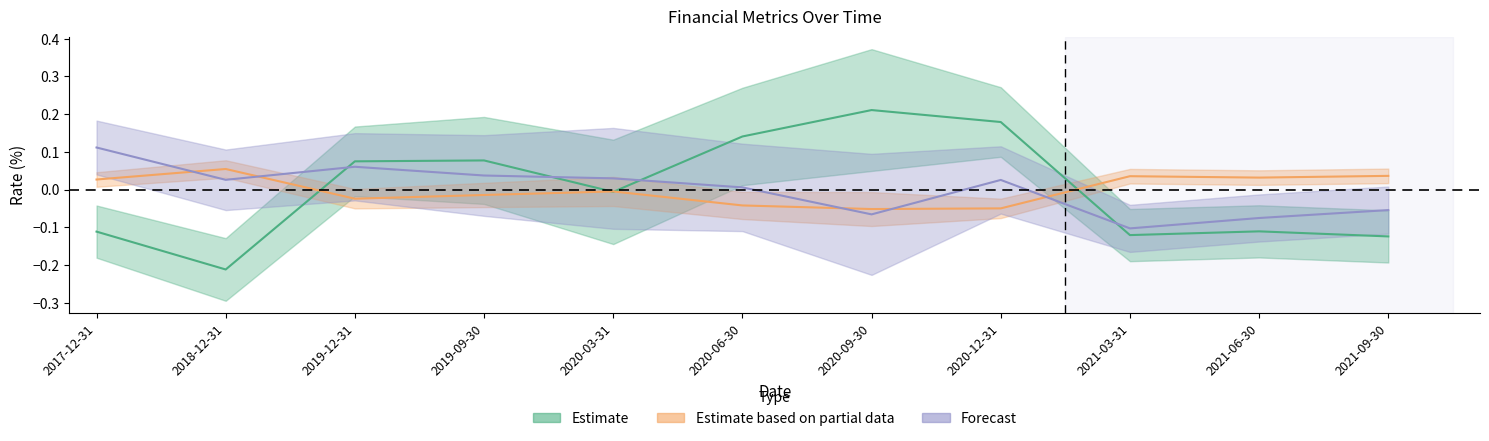

The value of 主营业务利润率(%)_center at 2021-09-30 is -0.2. True or false?

False